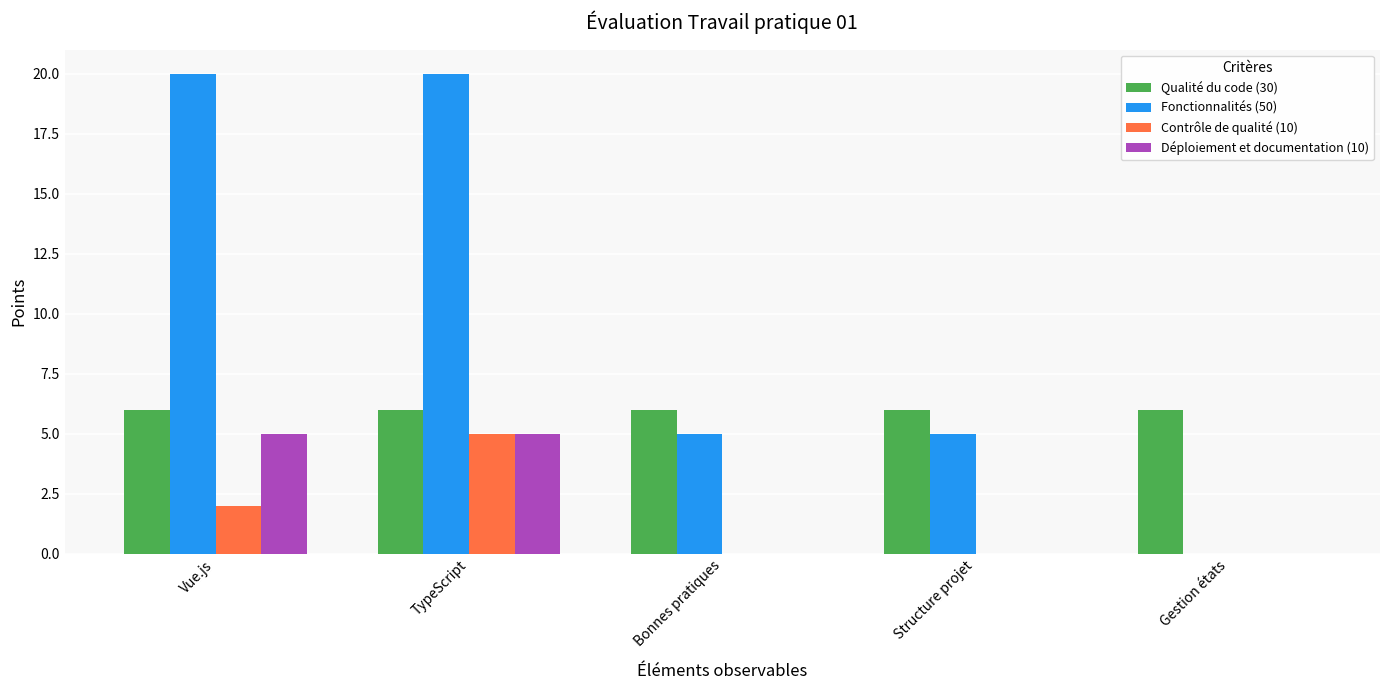

What is the sum of all Fonctionnalités (50) values?

50